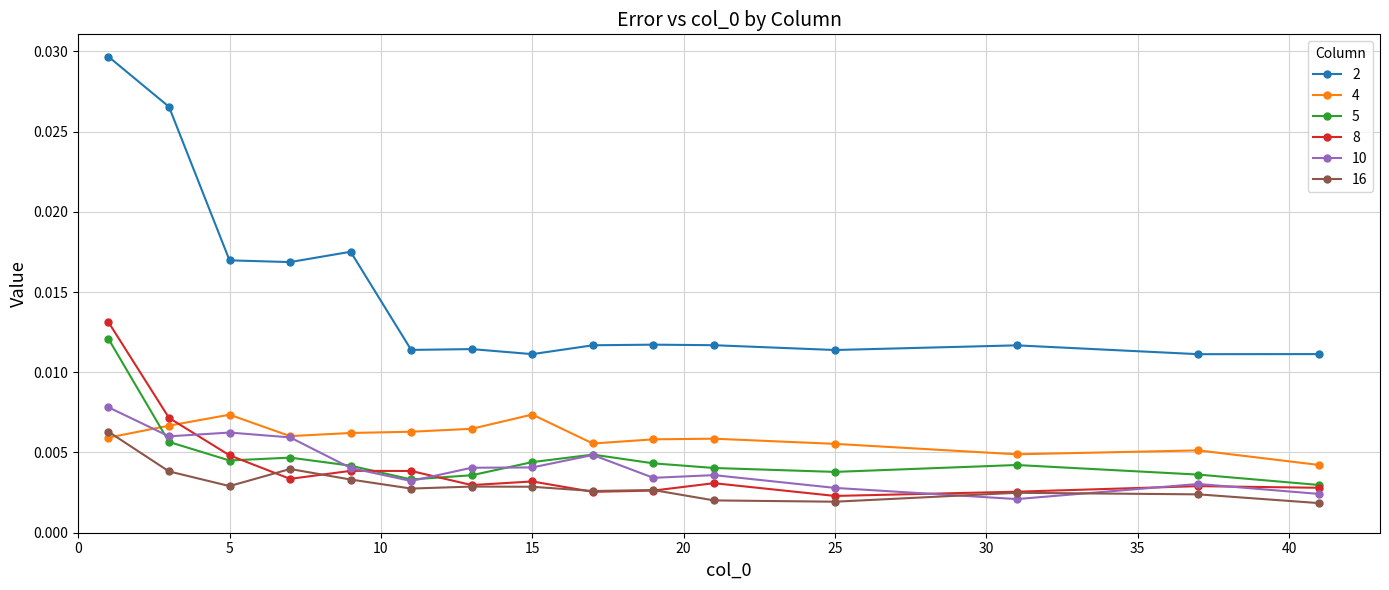

Which series has the largest range (max minus min)?

2